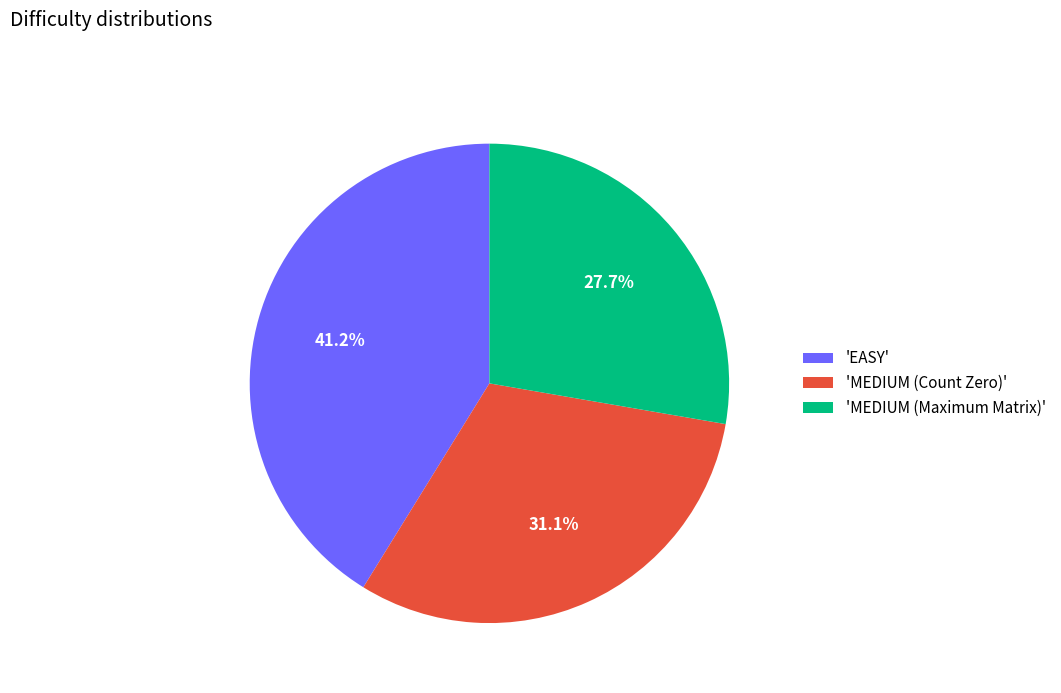

Is there a majority slice in this chart?

No